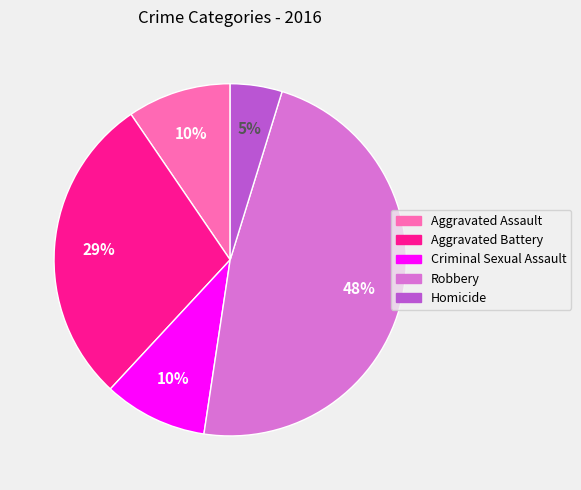

Is Aggravated Battery the majority of the pie?

No